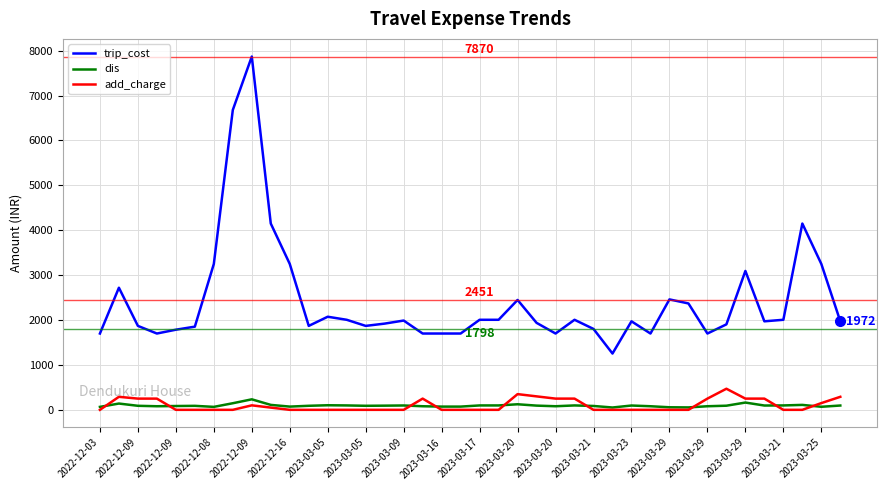

How many values in the dis series are below 92?

20